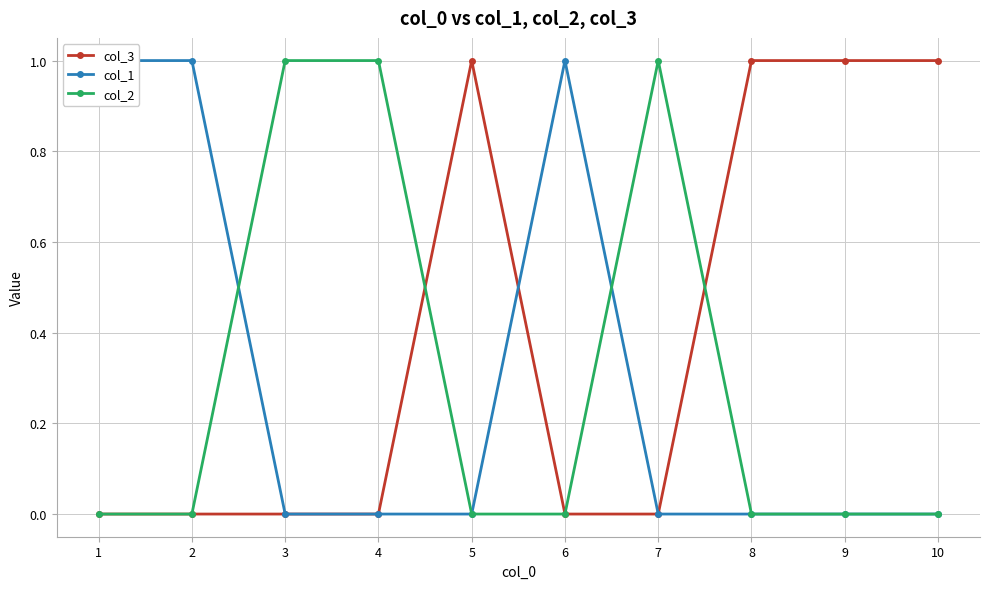

What is the difference between the maximum and second lowest values in the col_2 series?

1